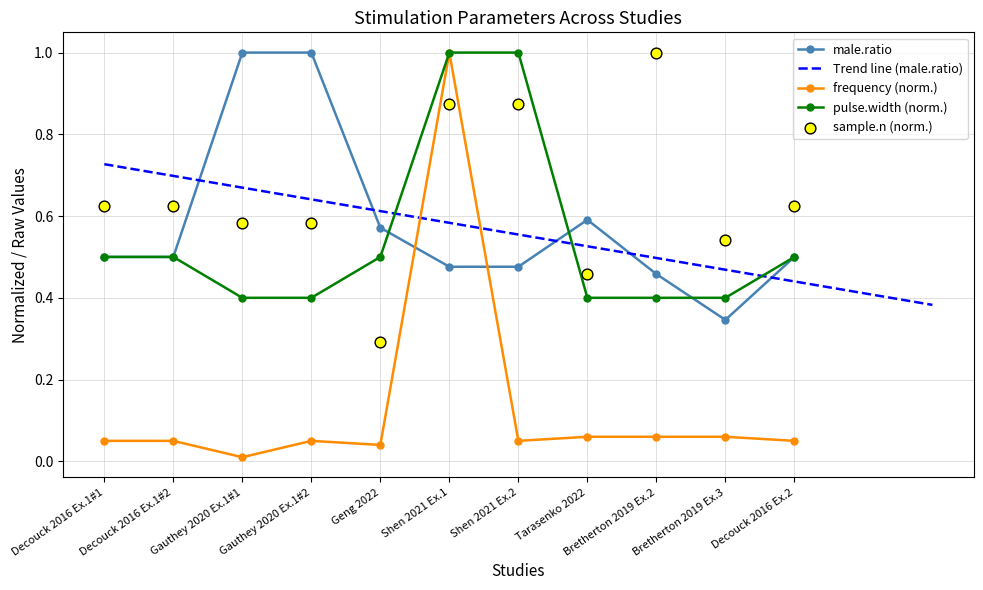

At how many categories does at least one series exceed 0?

11